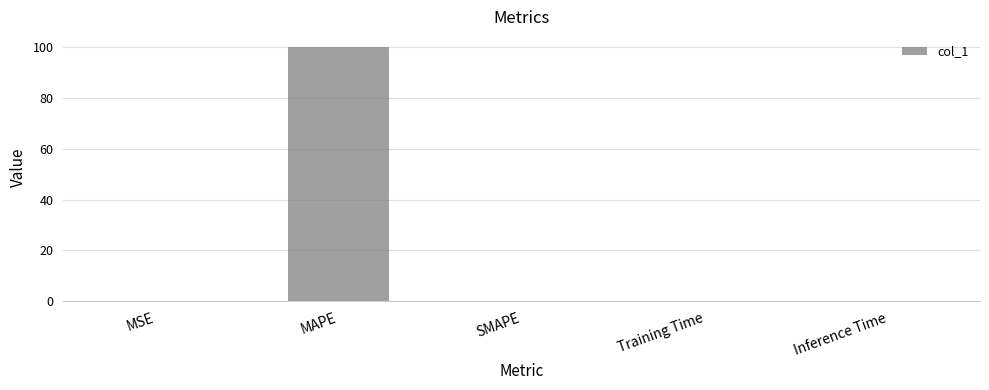

What is the change in value from MAPE to SMAPE?

-100.0